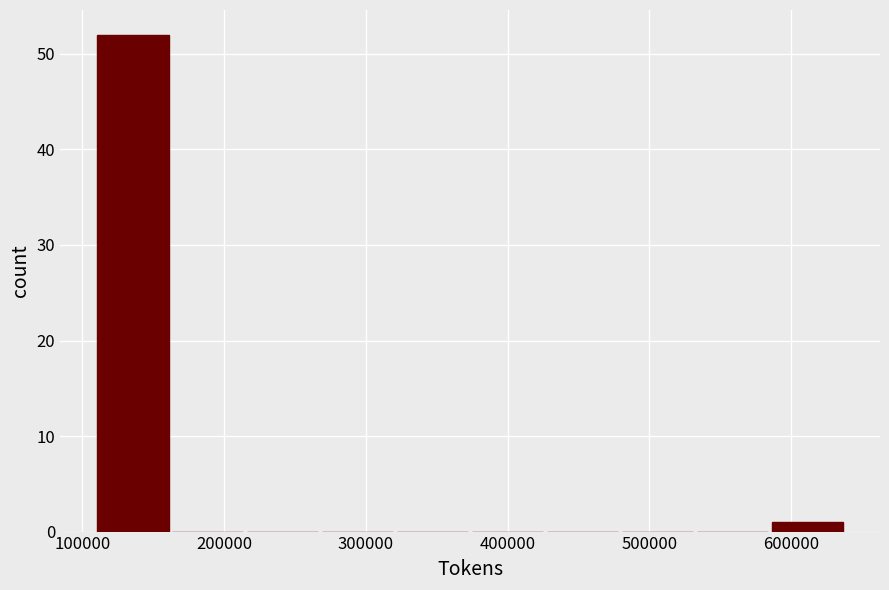

Reading left to right, list every bar in this chart as the range it spans on the x-axis followed by its height. Neither the bar edges nor the heights are printed on the chart, so give them approximately, as read against the axes.

110000 to 160000: 52
160000 to 220000: 0
220000 to 270000: 0
270000 to 320000: 0
320000 to 370000: 0
370000 to 430000: 0
430000 to 480000: 0
480000 to 530000: 0
530000 to 590000: 0
590000 to 640000: 1